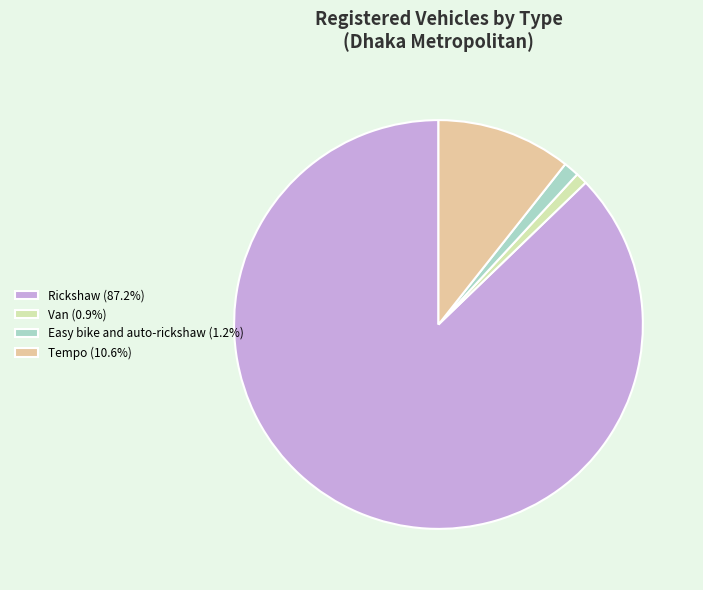

Between Rickshaw and Van, which is larger?

Rickshaw